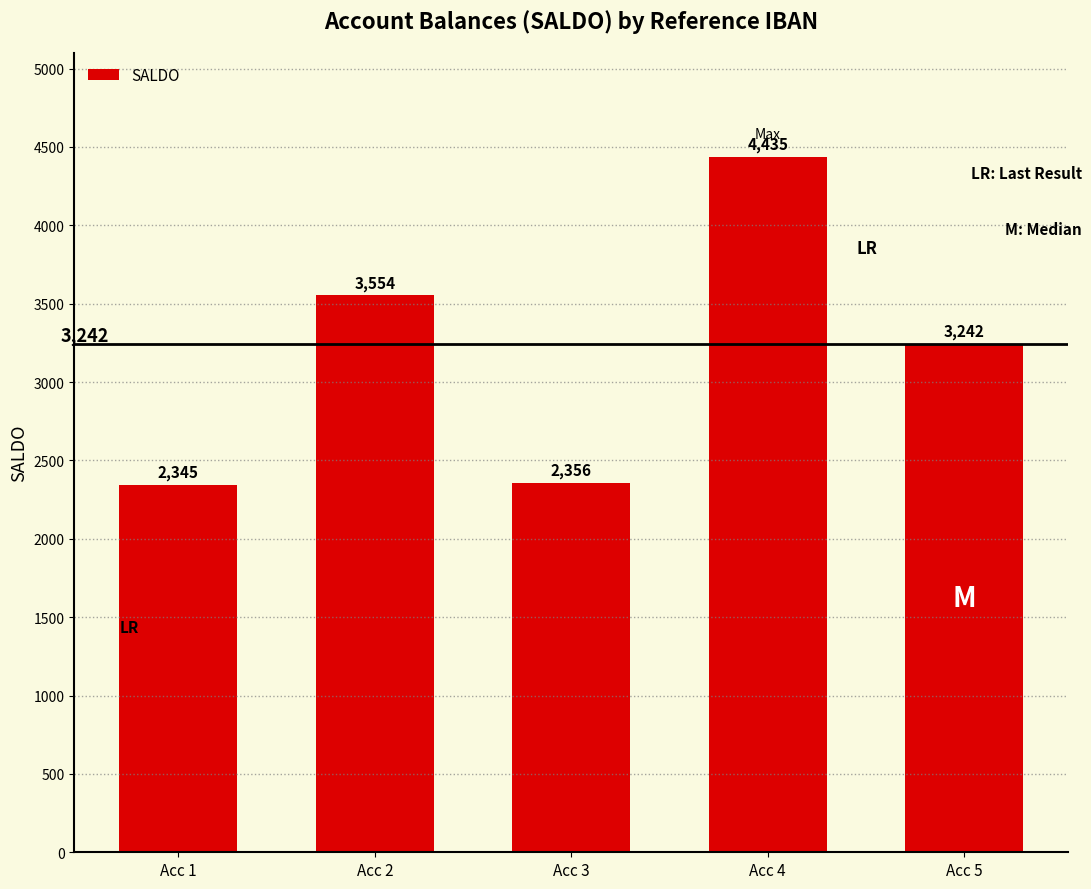

Which label corresponds to the smallest value in the chart?

Acc 1